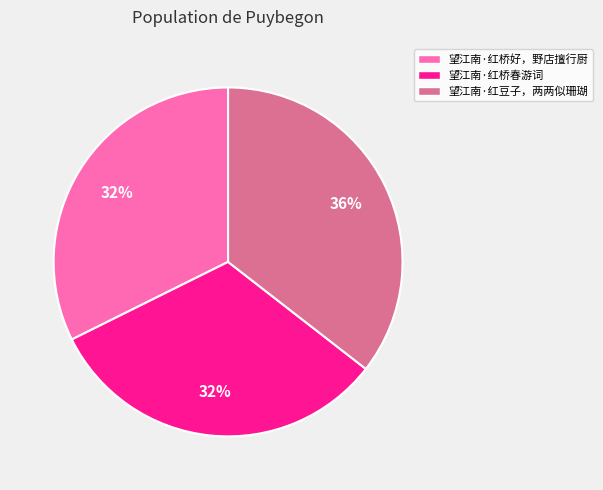

True or false: 望江南·红豆子，两两似珊瑚 accounts for 47% of the total.

False